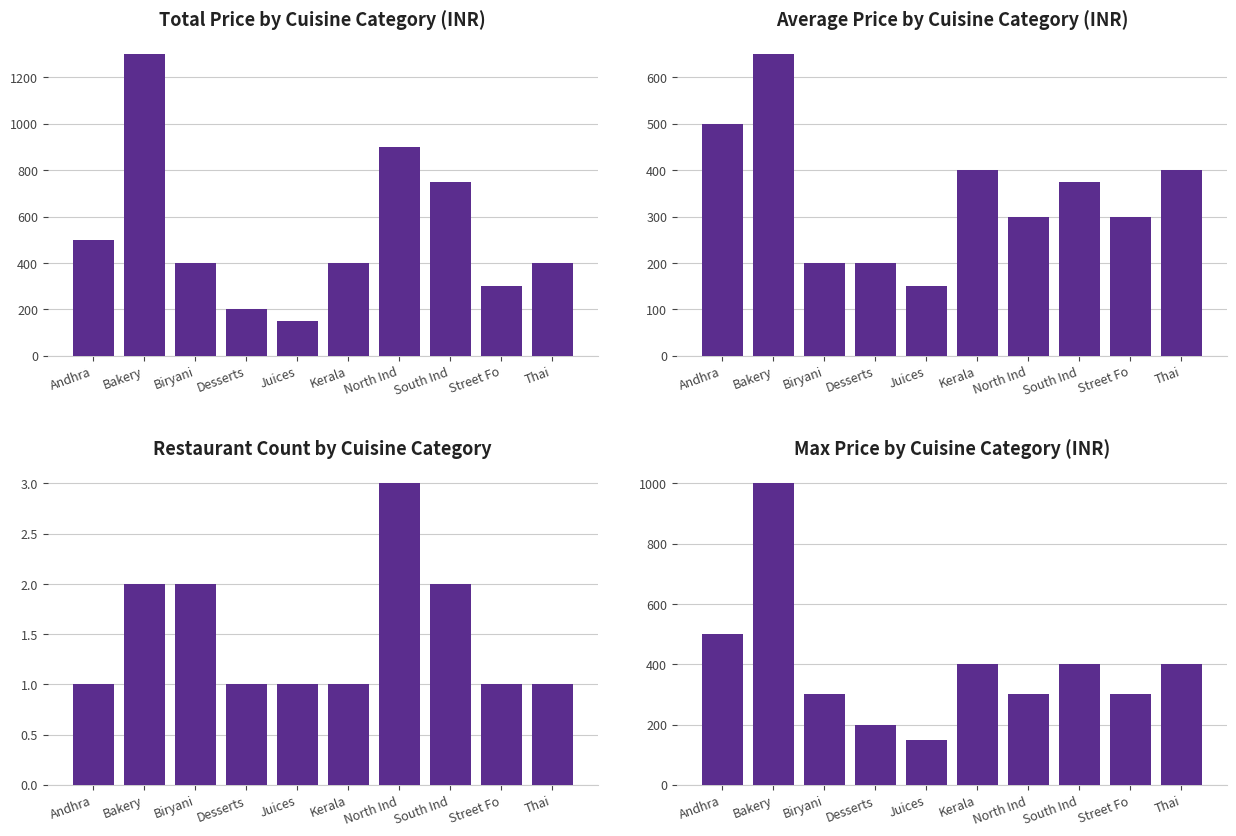

True or false: Restaurant Count has a value of 1 at Juices.

True